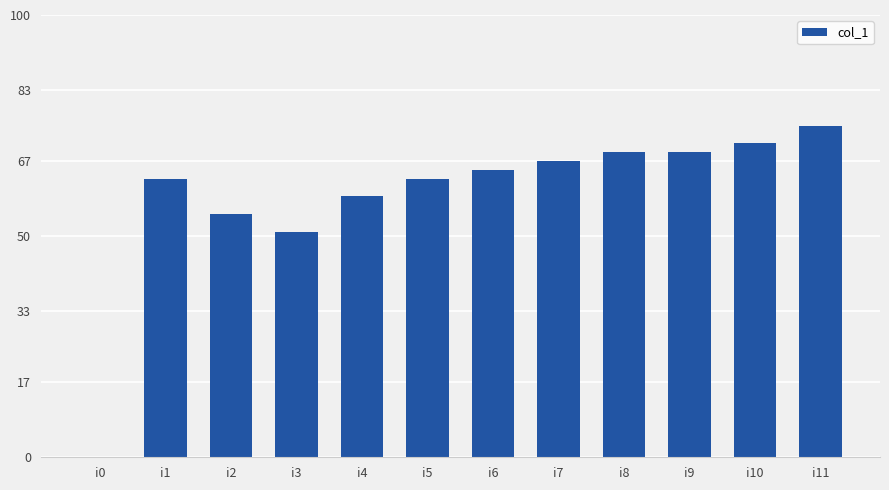

Where is the data nearest to the value 37?

i3